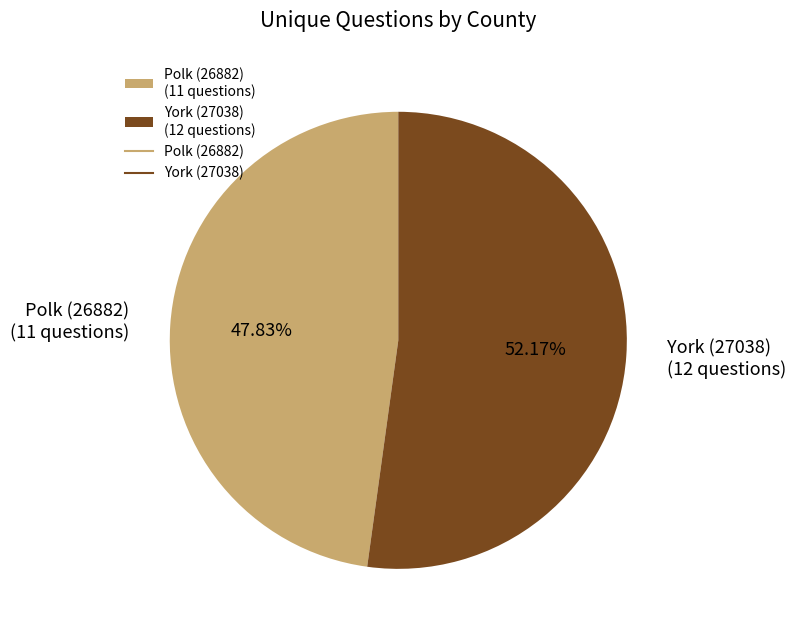

Rank the categories by value from lowest to highest.

Polk (26882), York (27038)